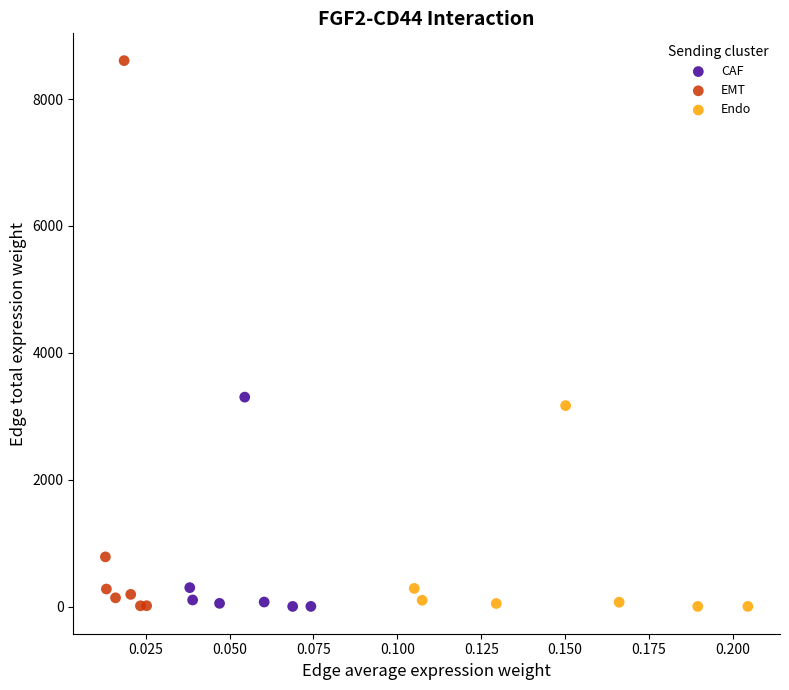

Which series contains the highest Y value?

EMT